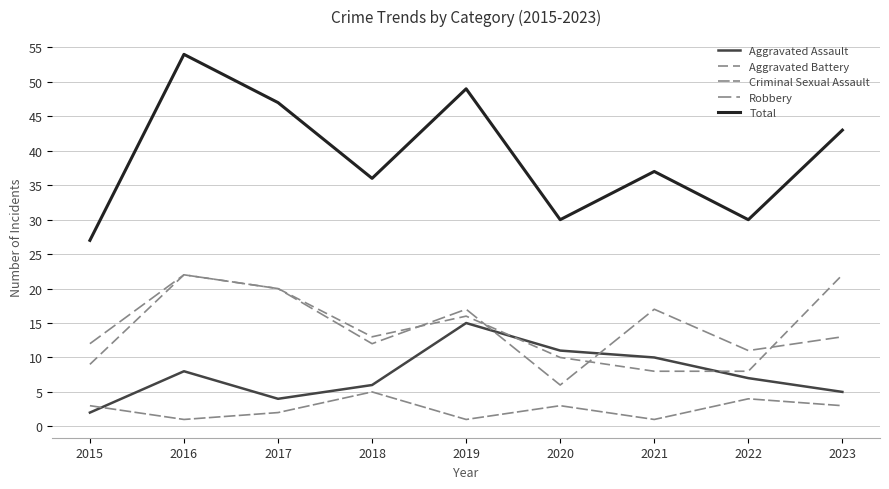

How many lines are shown in the chart?

5